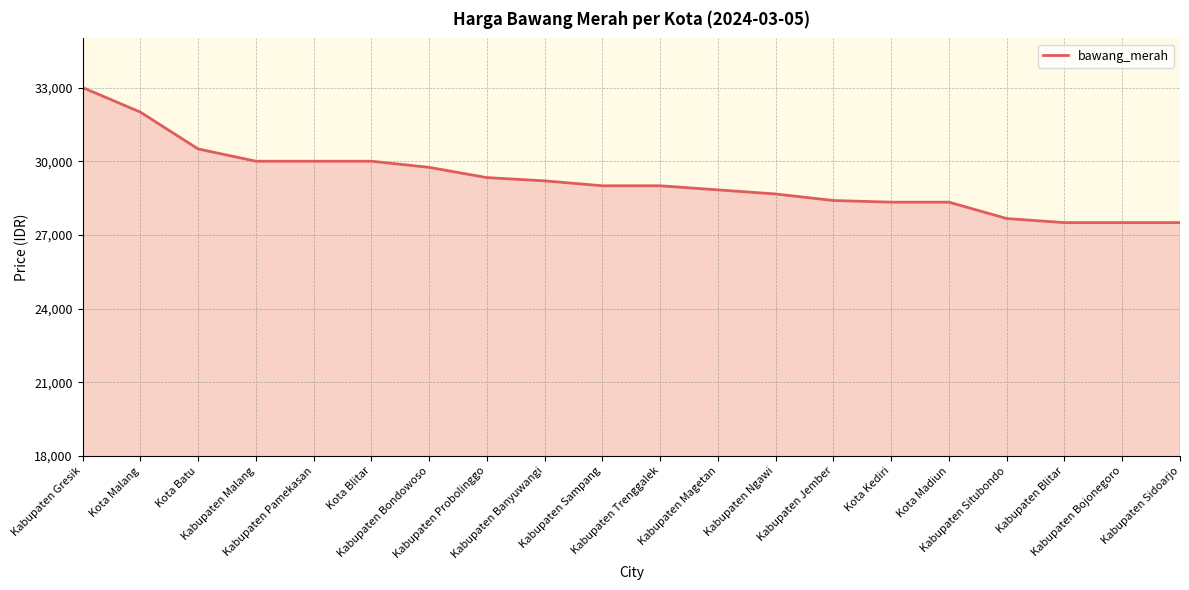

What position from the right is Kabupaten Pamekasan?

16